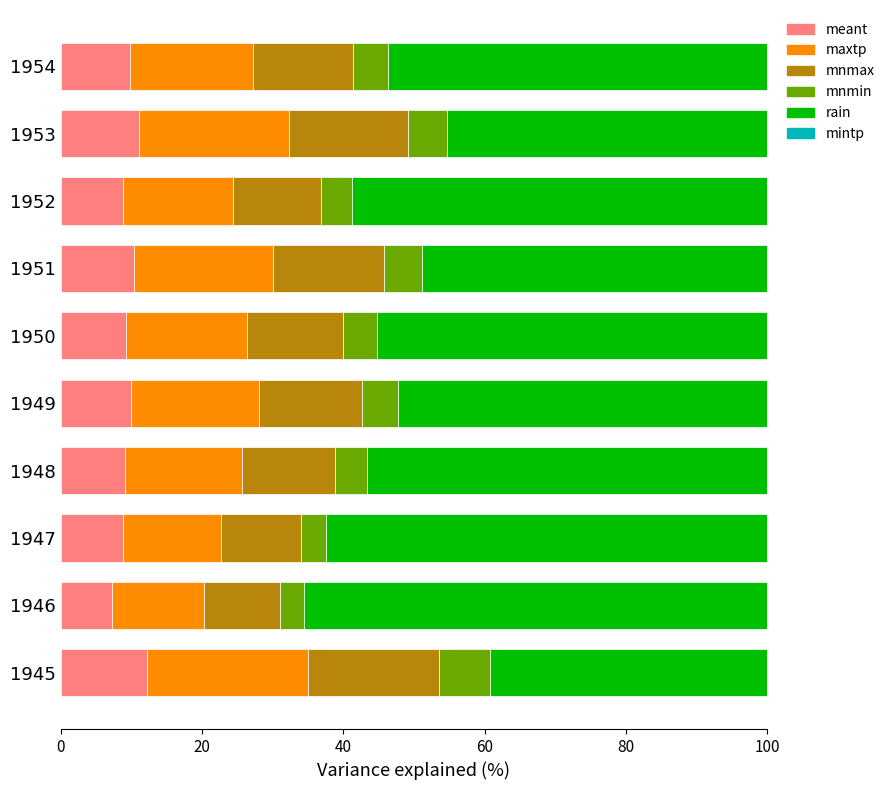

What is the maximum value for meant?

12.2